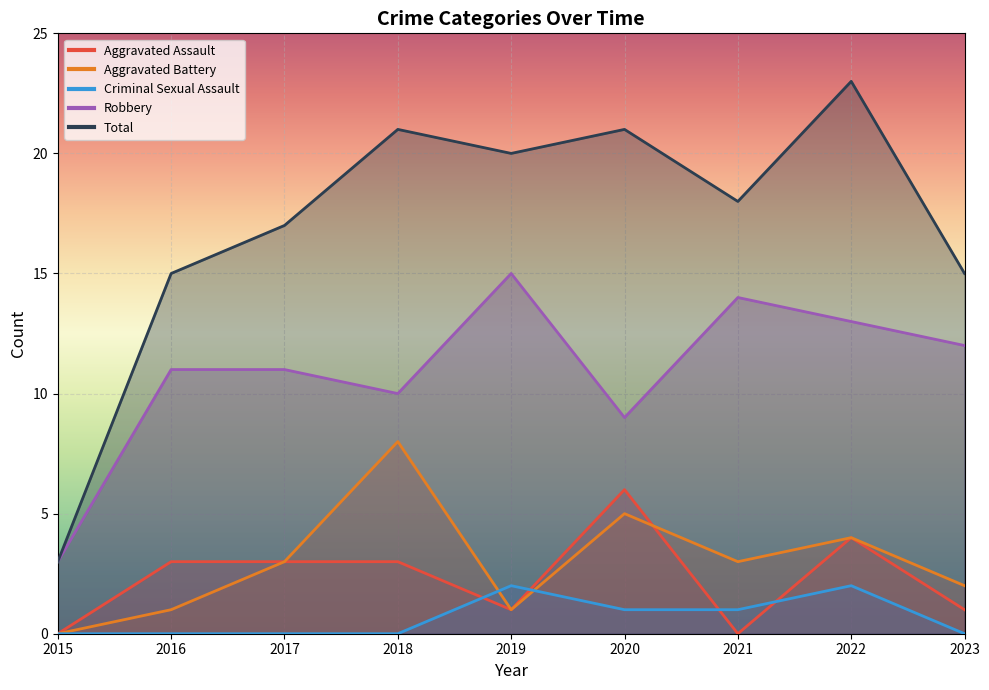

Rank the series at 2020 from highest to lowest value.

Total, Robbery, Aggravated Assault, Aggravated Battery, Criminal Sexual Assault